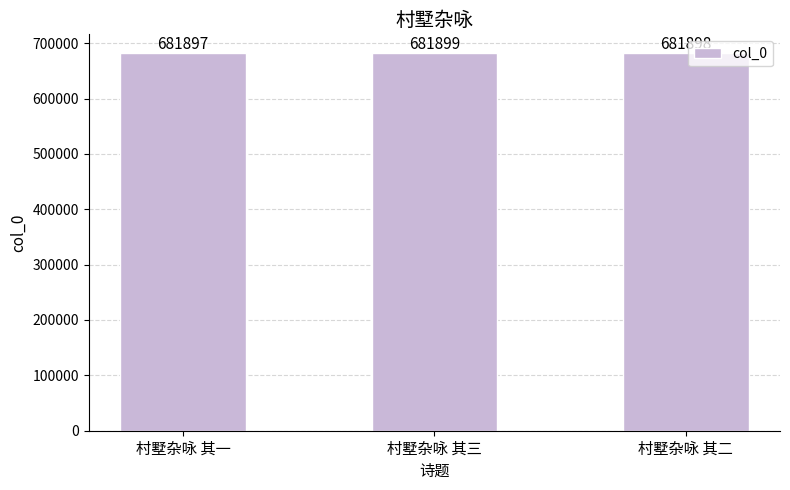

Reading left to right, extract all data points from this chart.

村墅杂咏 其一=681897	村墅杂咏 其三=681899	村墅杂咏 其二=681898